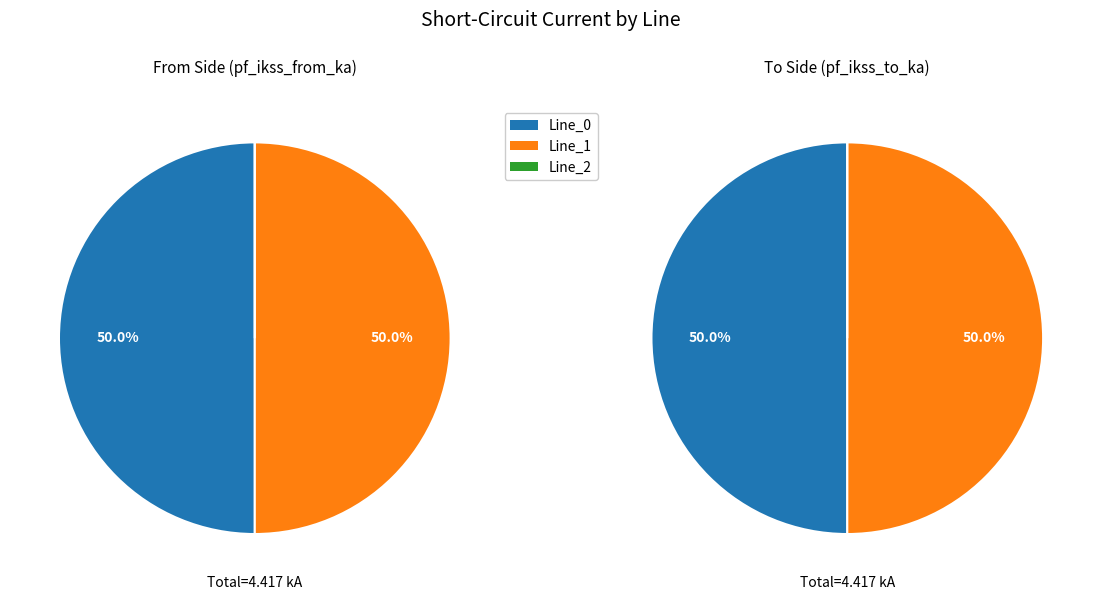

Rank the series by their maximum value, from highest to lowest.

pf_ikss_from_ka, pf_ikss_to_ka